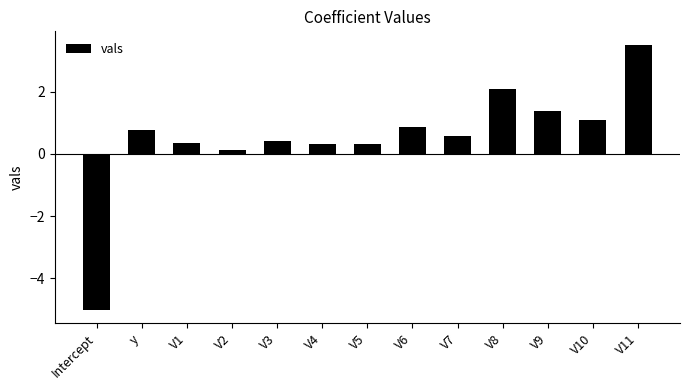

What is the maximum value shown in the chart?

3.5